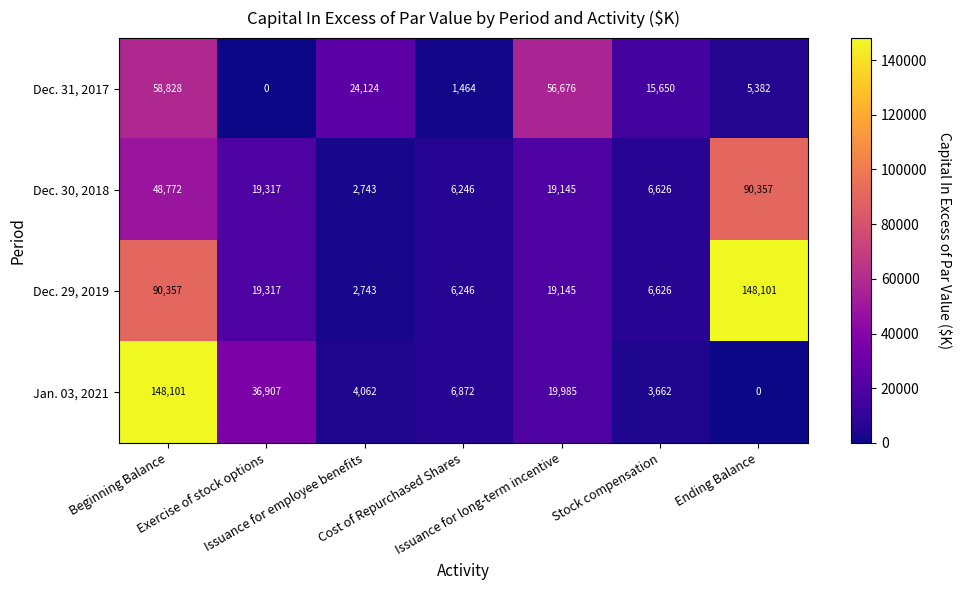

Which series has the largest total across all categories?

Dec. 29, 2019